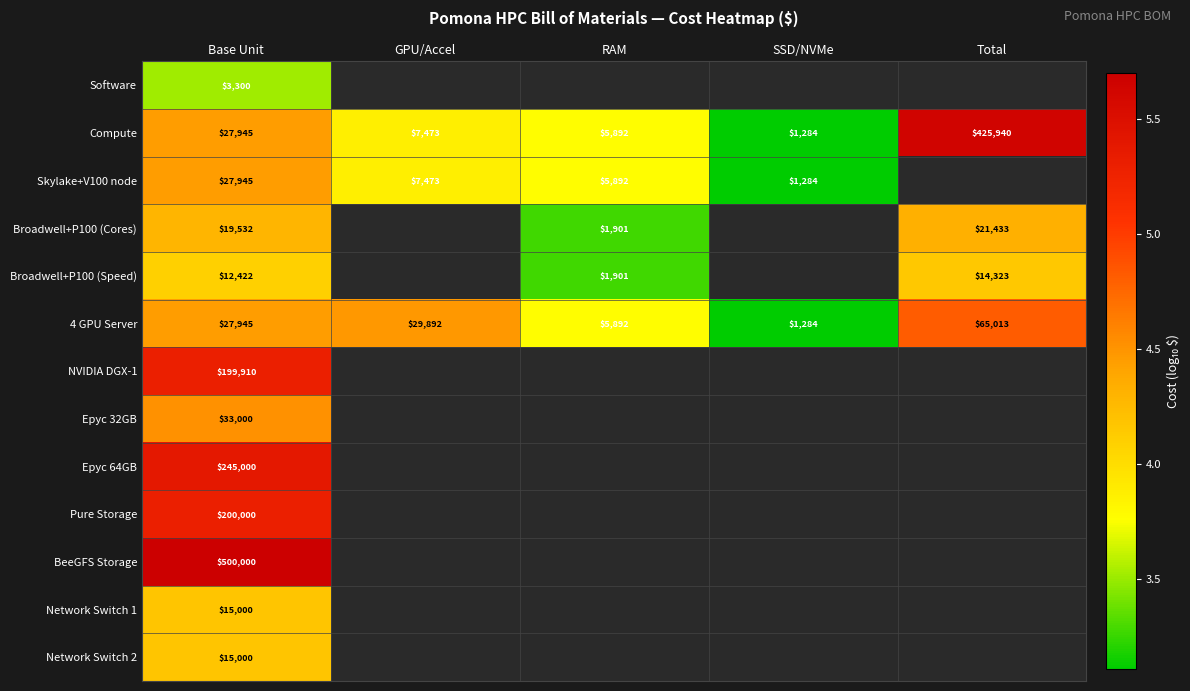

What is the difference between the highest and lowest values at Base Unit?

496700.0